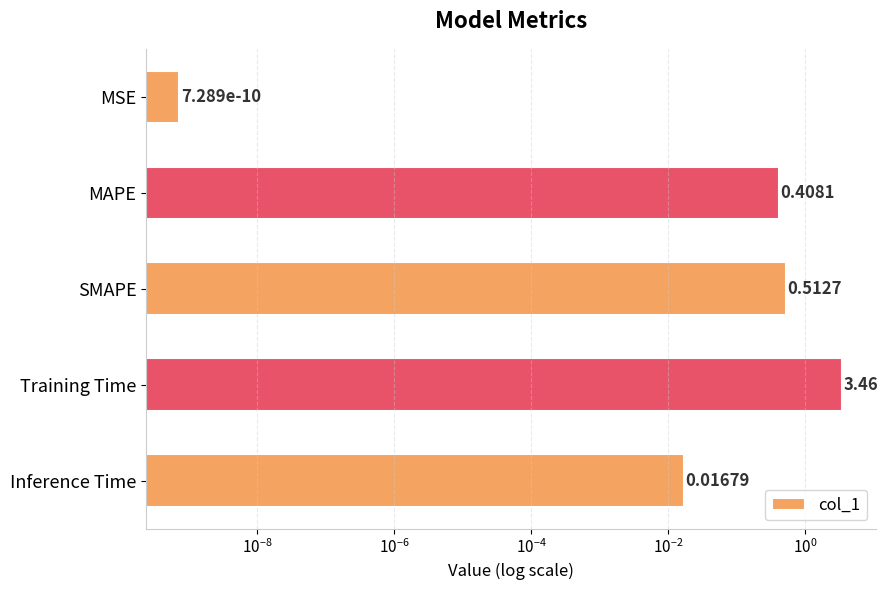

What is the difference between the maximum and second lowest values?

3.4